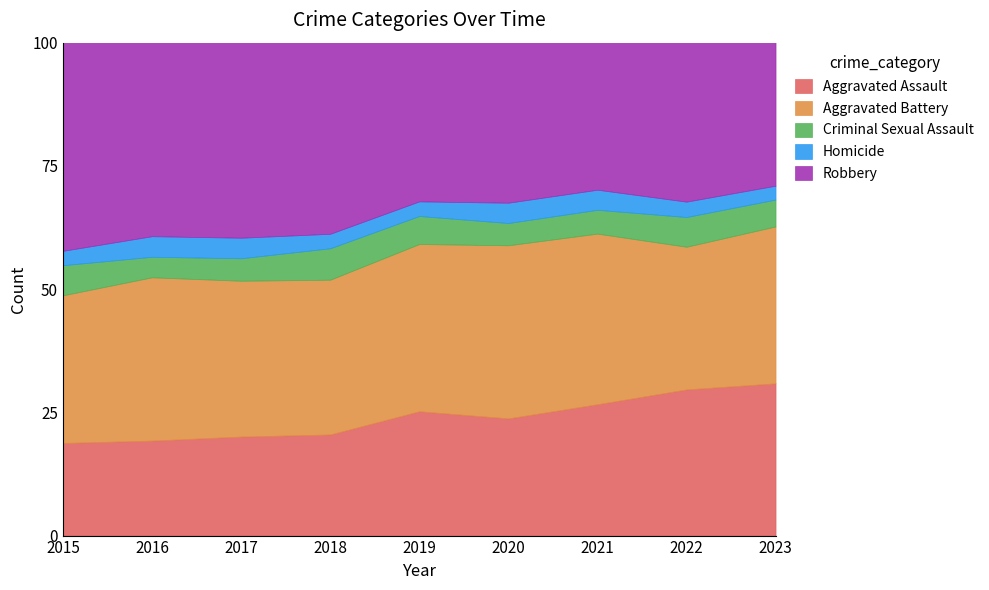

Rank the series by their maximum value, from lowest to highest.

Homicide, Criminal Sexual Assault, Aggravated Assault, Aggravated Battery, Robbery